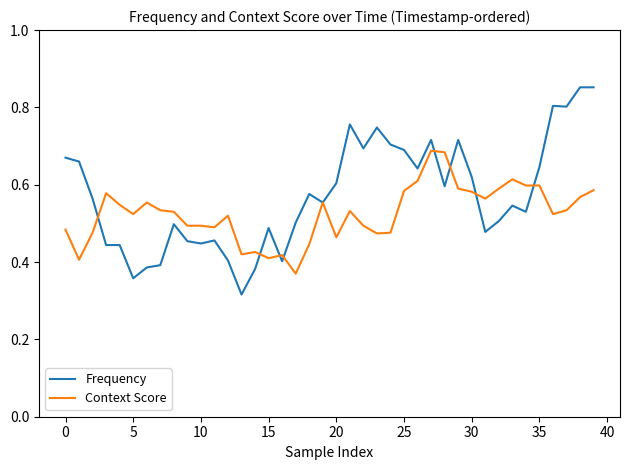

List the series in order of their peak value, lowest first.

Context Score, Frequency